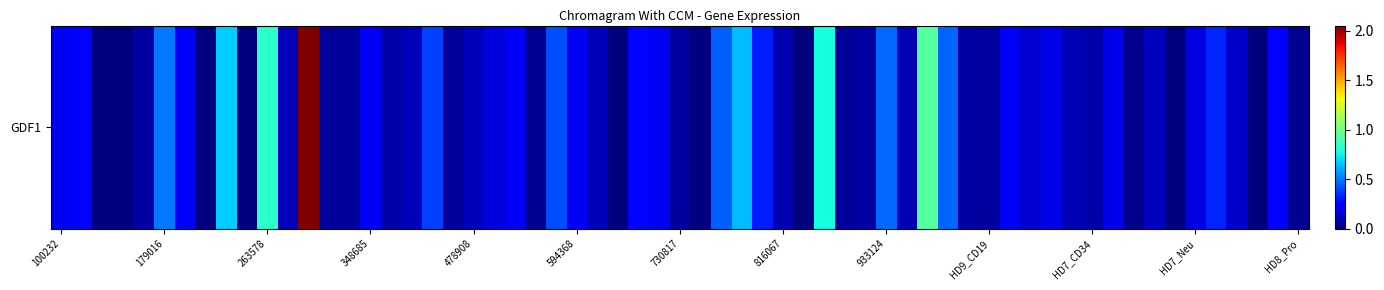

The value at 14 is 0.1. True or false?

False